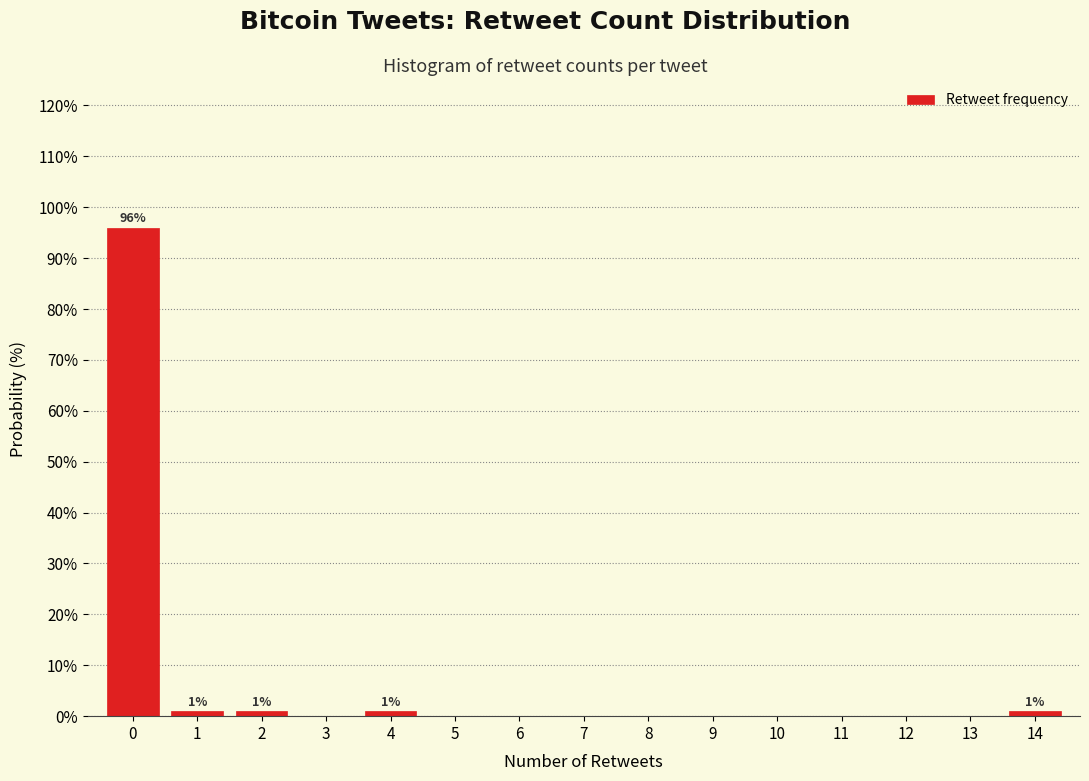

Which range on the x-axis has the tallest bar?

-0.5 to 0.5